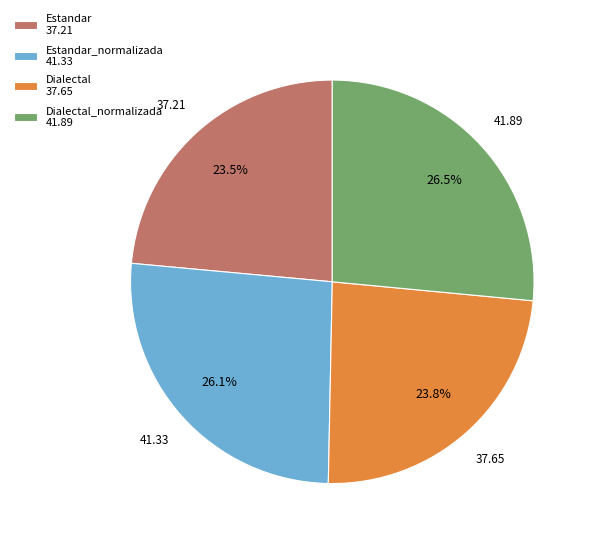

What portion of the pie excludes Dialectal_normalizada 41.89?

73.5%